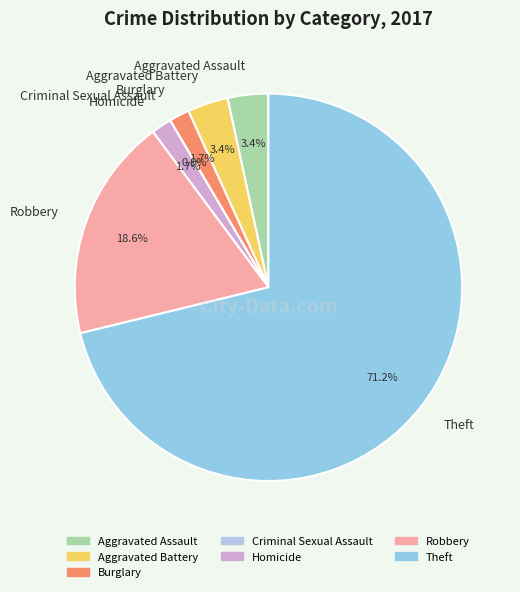

Is it true that Homicide is 1% of the pie?

False